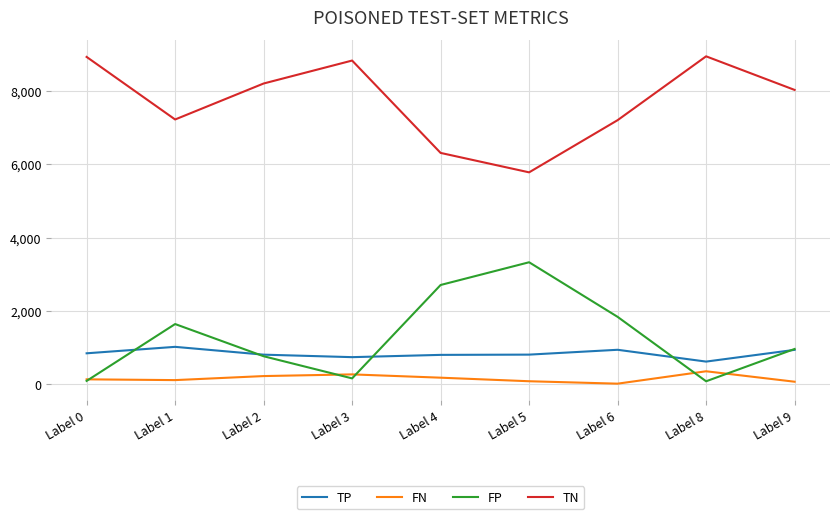

What is the maximum value shown in the chart?

8944